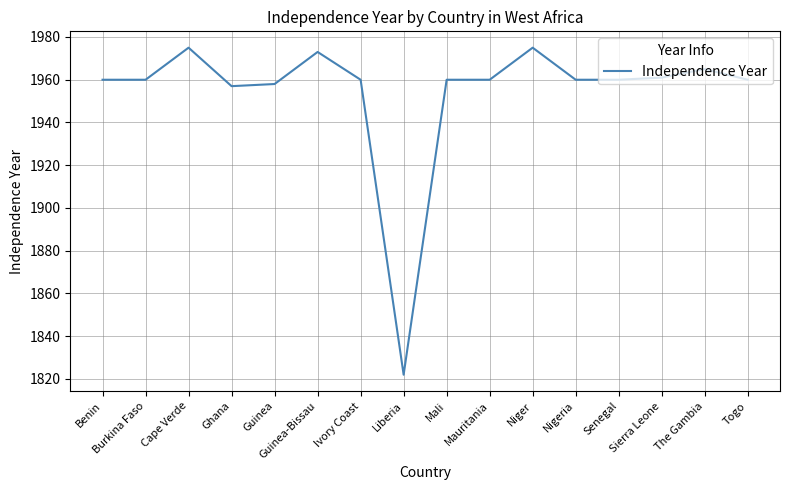

What value does the data have at Togo, to the nearest 10?

1960